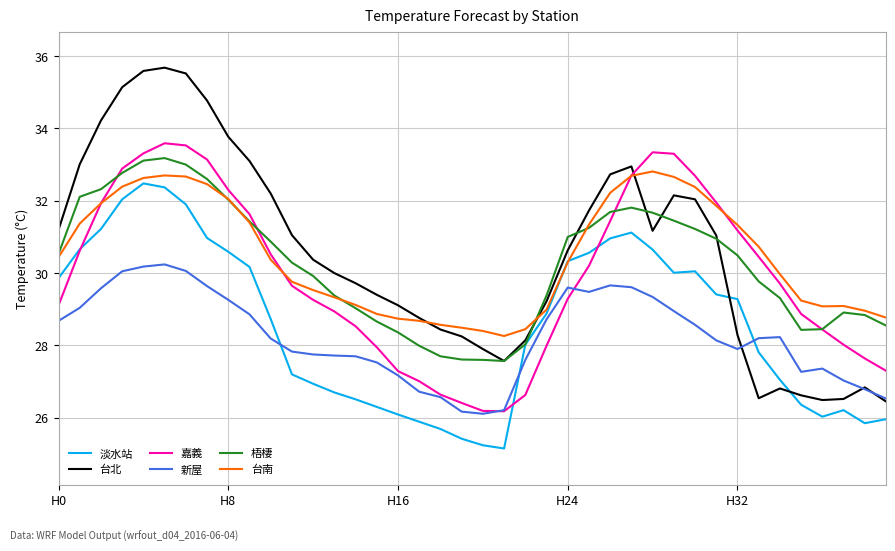

What is the maximum value shown in the chart?

35.7